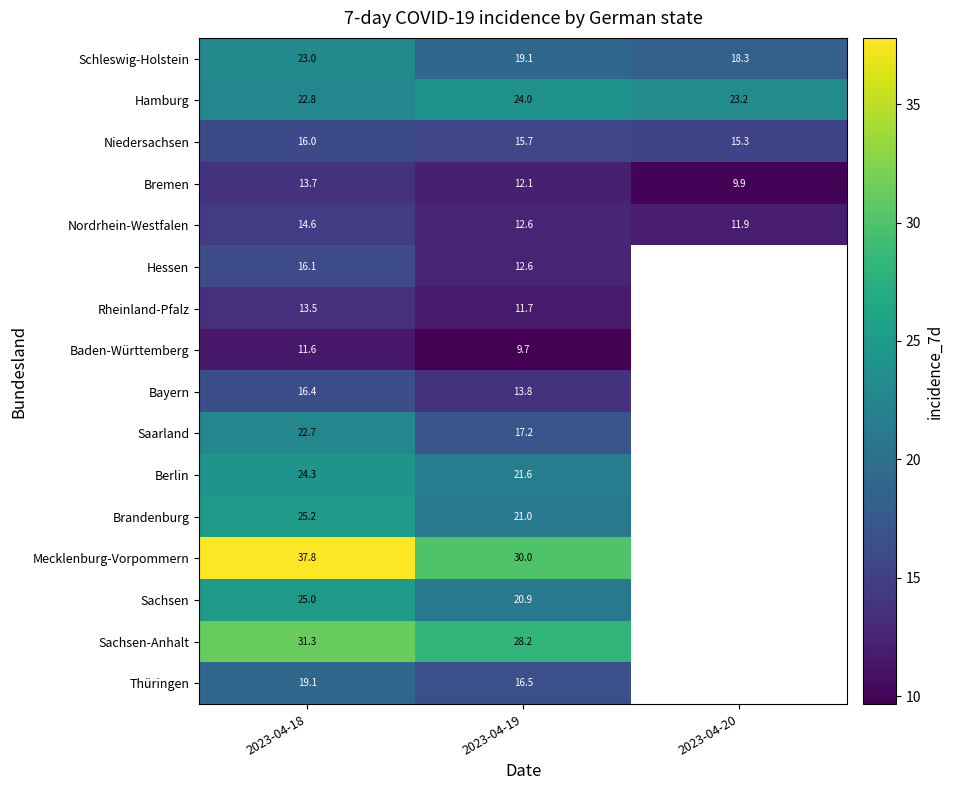

Which series has the widest spread of values?

Mecklenburg-Vorpommern